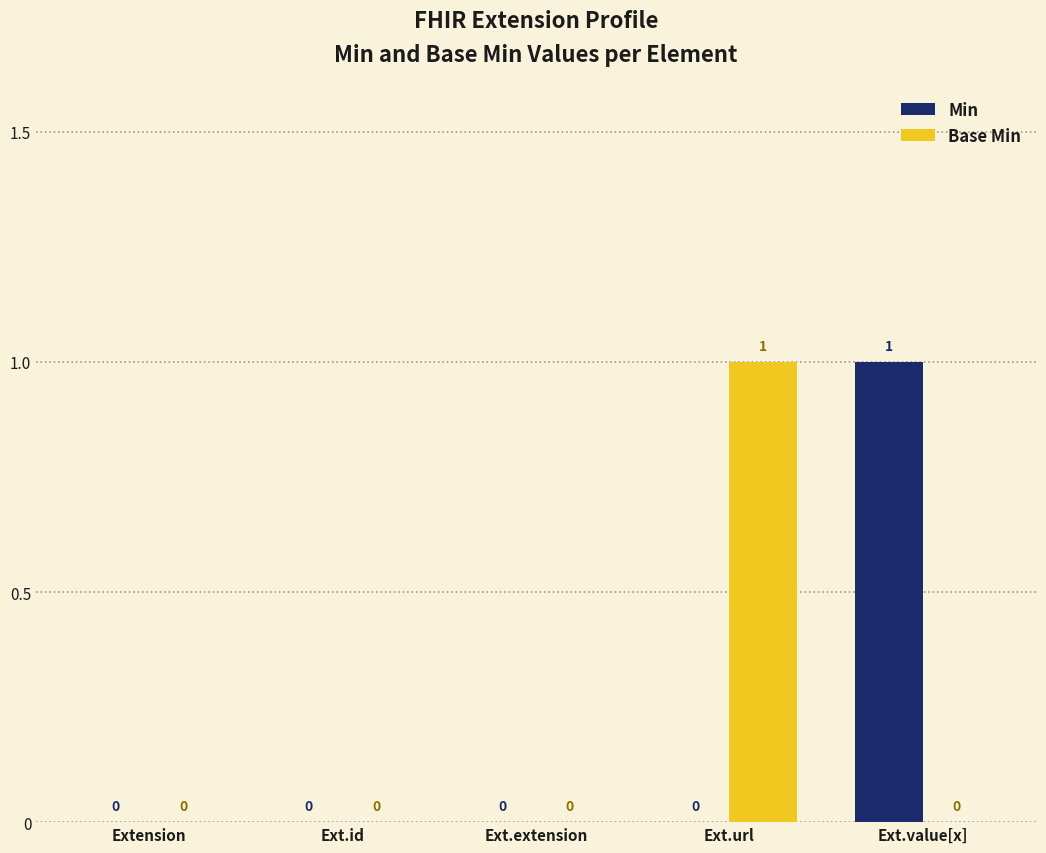

How many Base Min values are between 0 and 1?

5